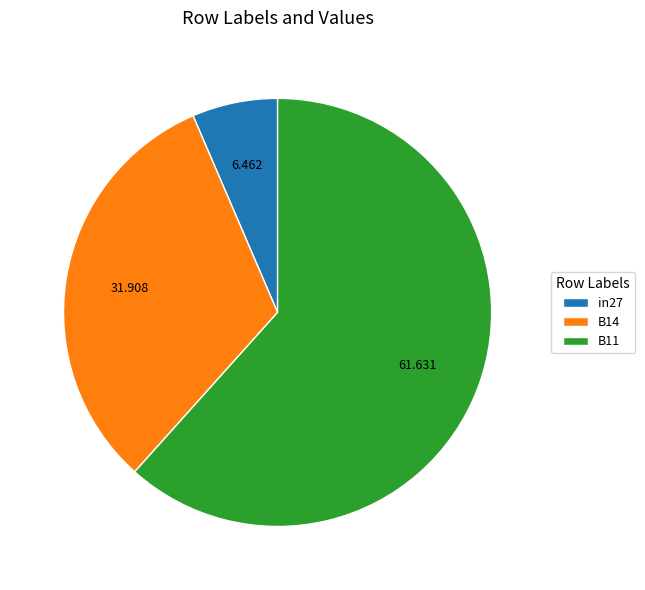

Do B11 and B14 together represent more than half of the pie?

Yes